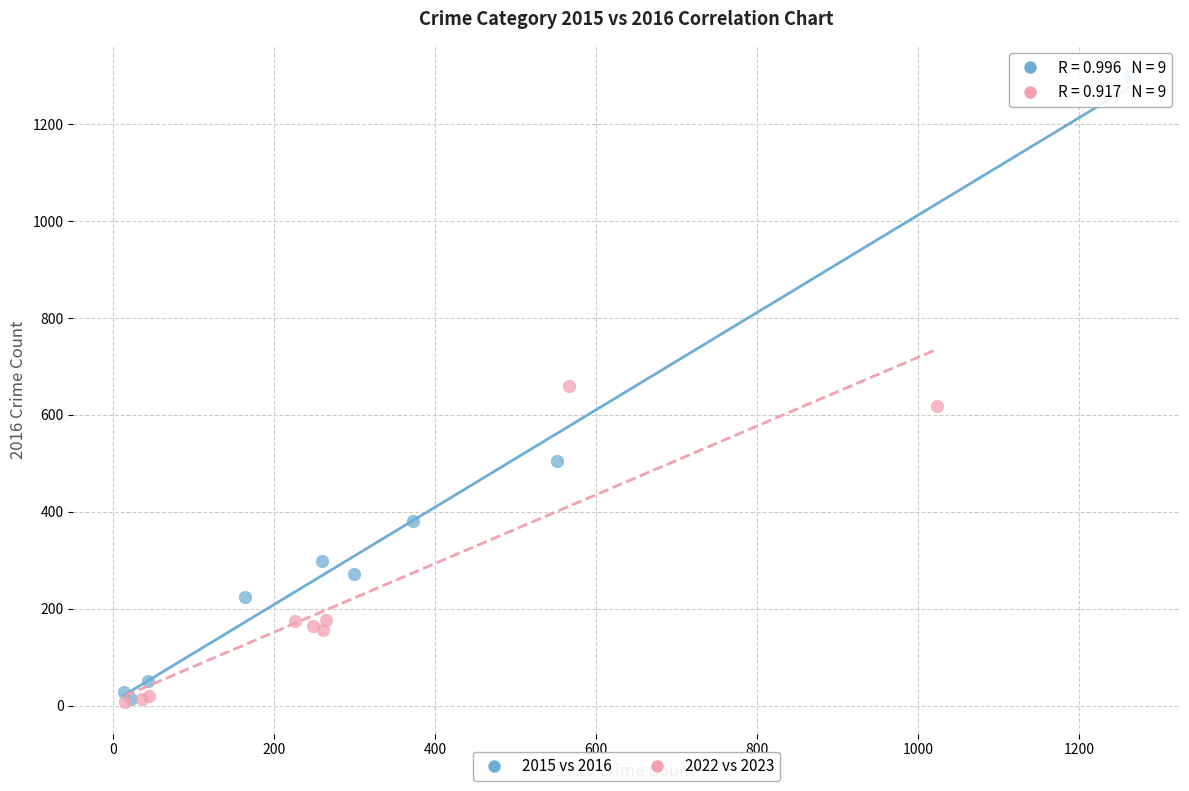

Which series has the largest Y range (max minus min)?

2015 vs 2016